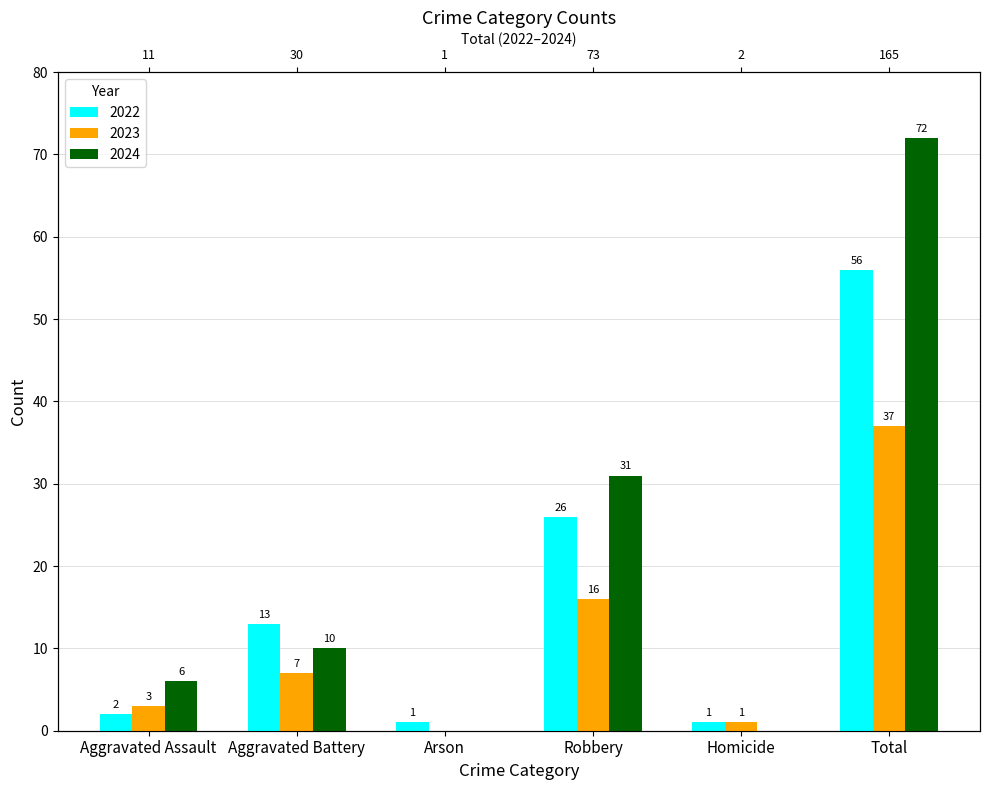

Are the bars horizontal?

No